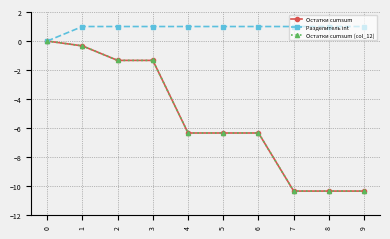

True or false: Остатки cumsum (col_12) has more than 0 points higher than both neighbors.

False